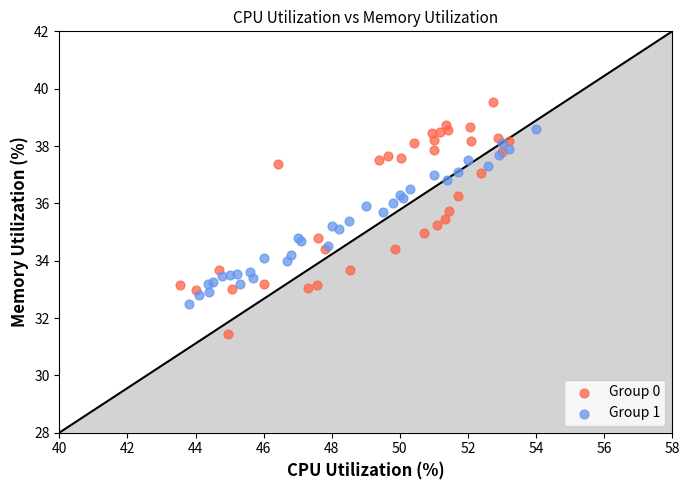

Which series has the largest Y range (max minus min)?

Group 0